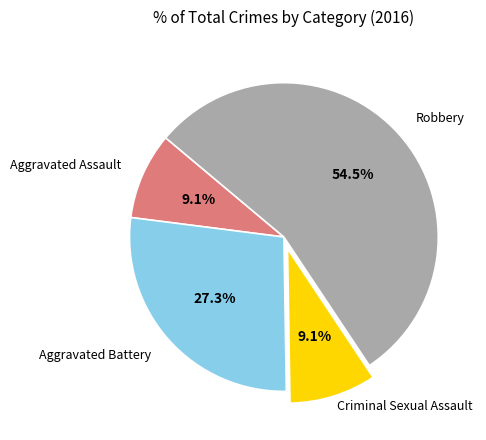

How many segments does this pie chart have?

4